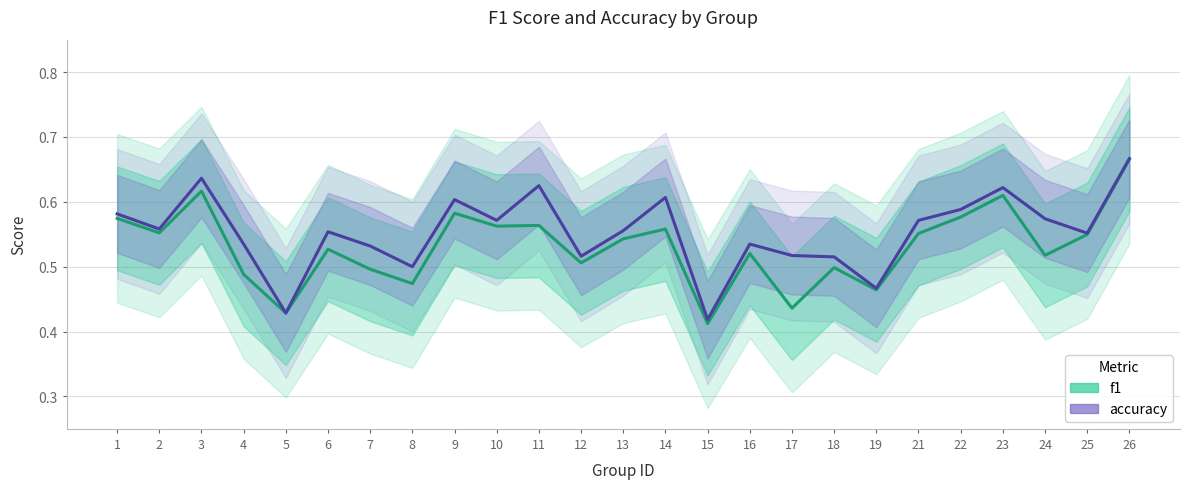

How many series are shown in this chart?

2